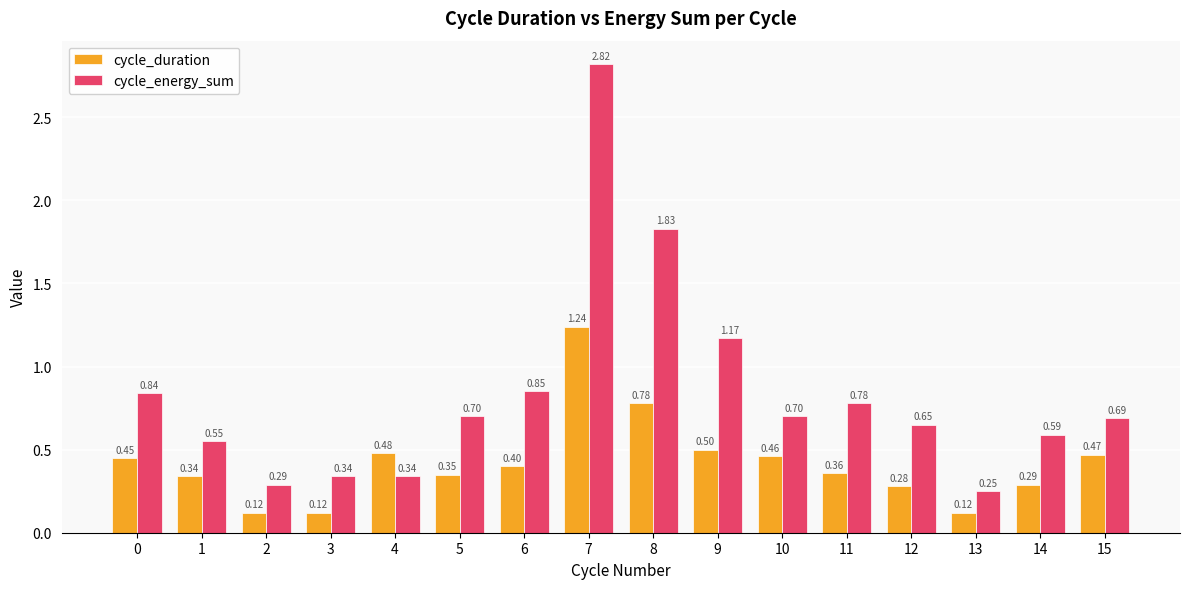

At 9, list the series in order from smallest to largest.

cycle_duration, cycle_energy_sum